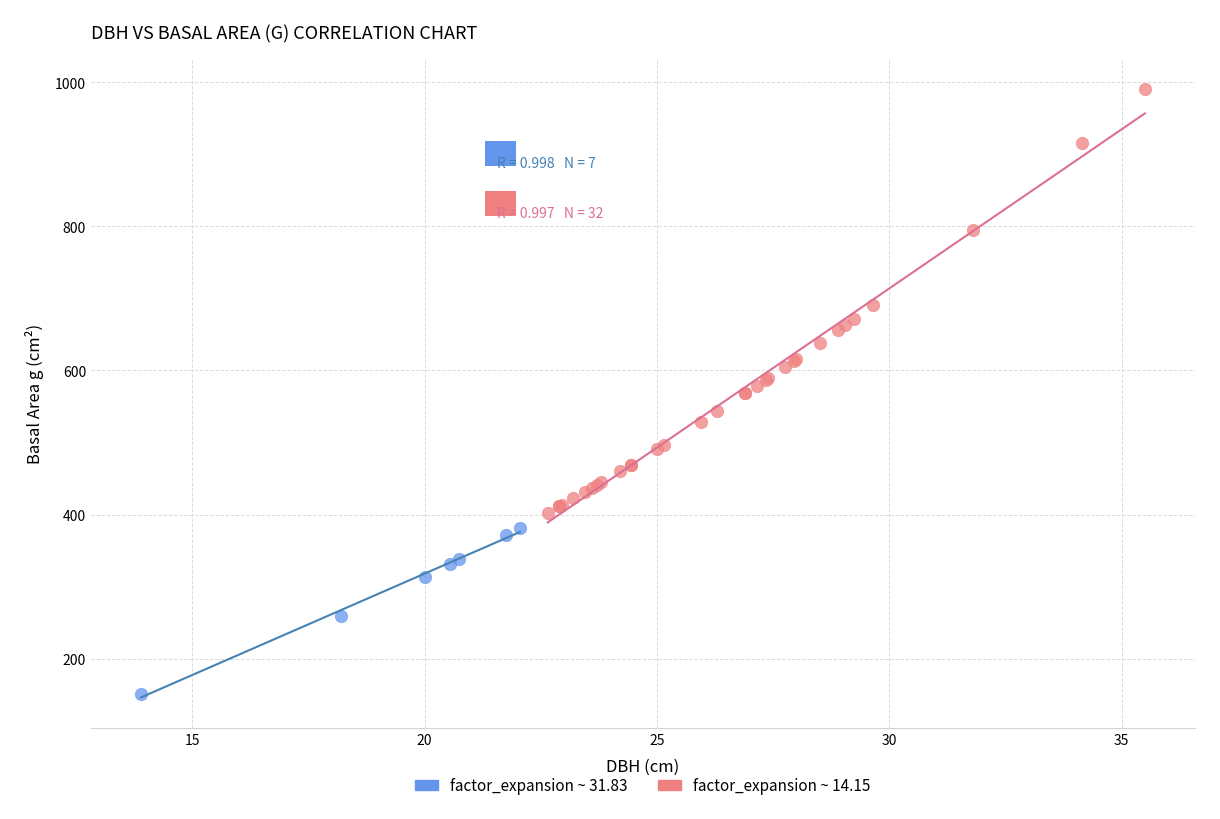

Which series contains the lowest Y value?

factor_expansion ~ 31.83